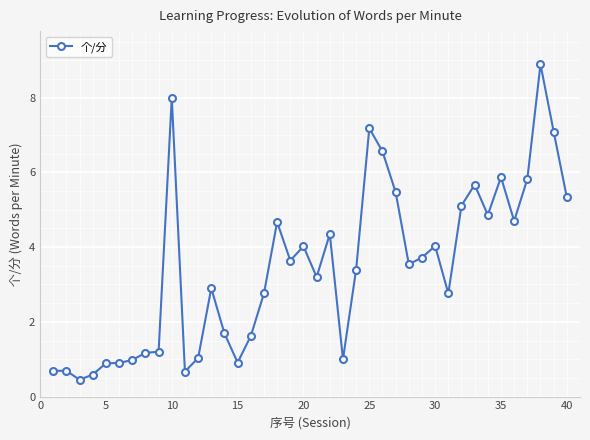

True or false: the data has more than 1 interior local peaks.

True